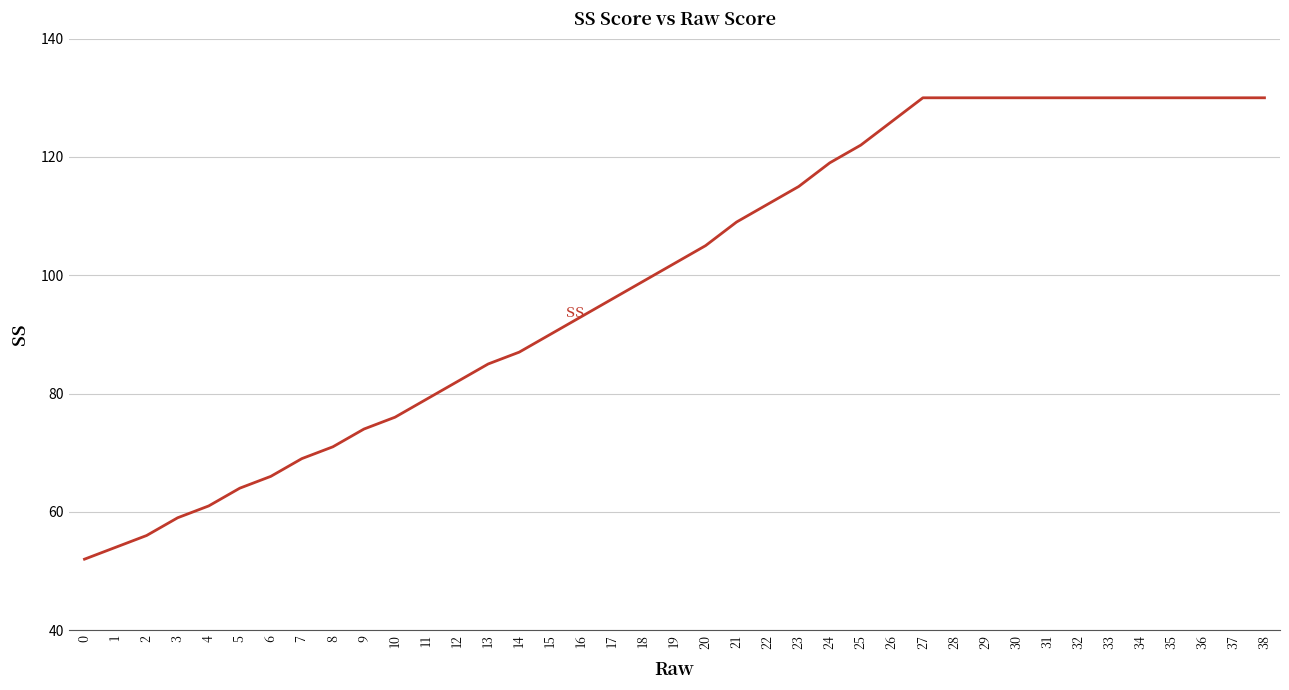

Reading right to left, extract all data points from this chart.

130	130	130	130	130	130	130	130	130	130	130	130	126	122	119	115	112	109	105	102	99	96	93	90	87	85	82	79	76	74	71	69	66	64	61	59	56	54	52